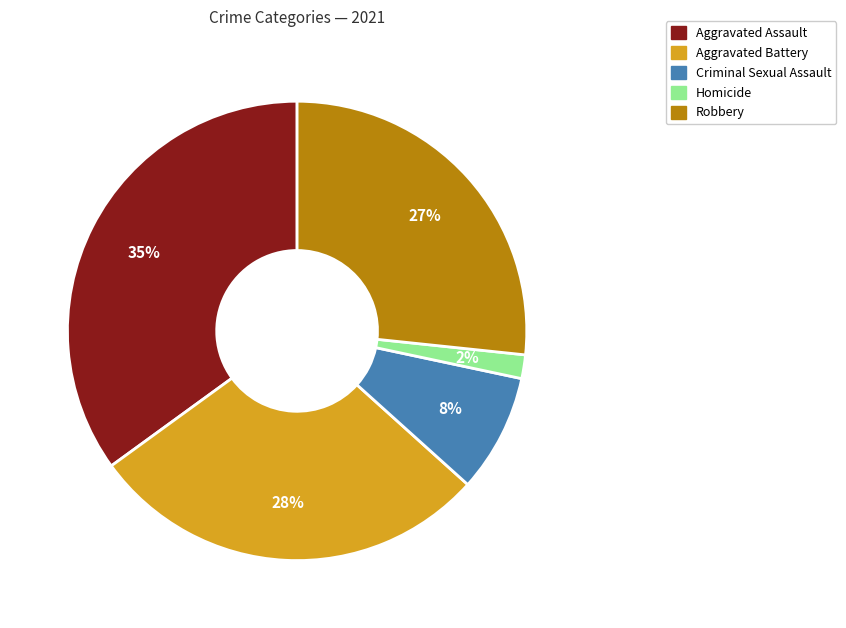

How many segments does this pie chart have?

5